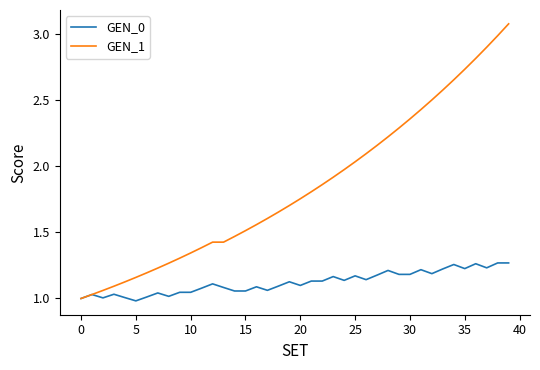

How many categories are shown in the chart?

40